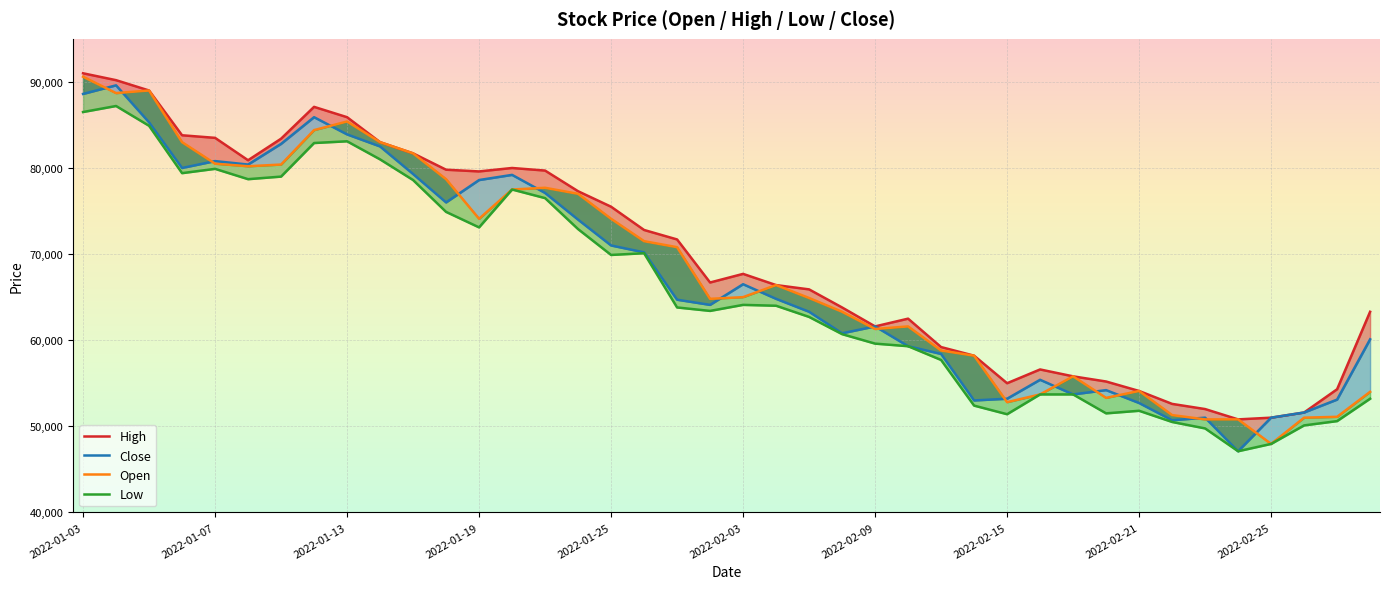

What is the difference between the High values at 19 and 36?

15700